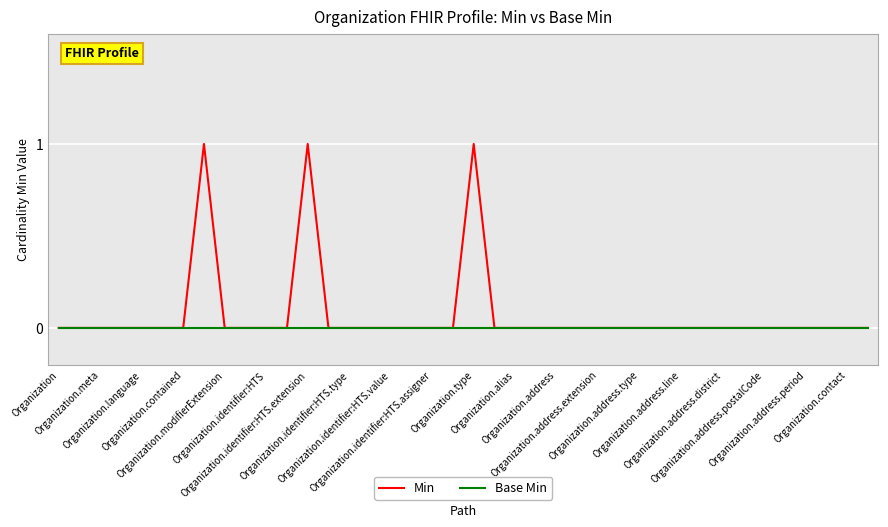

Which series has the largest total across all categories?

Min